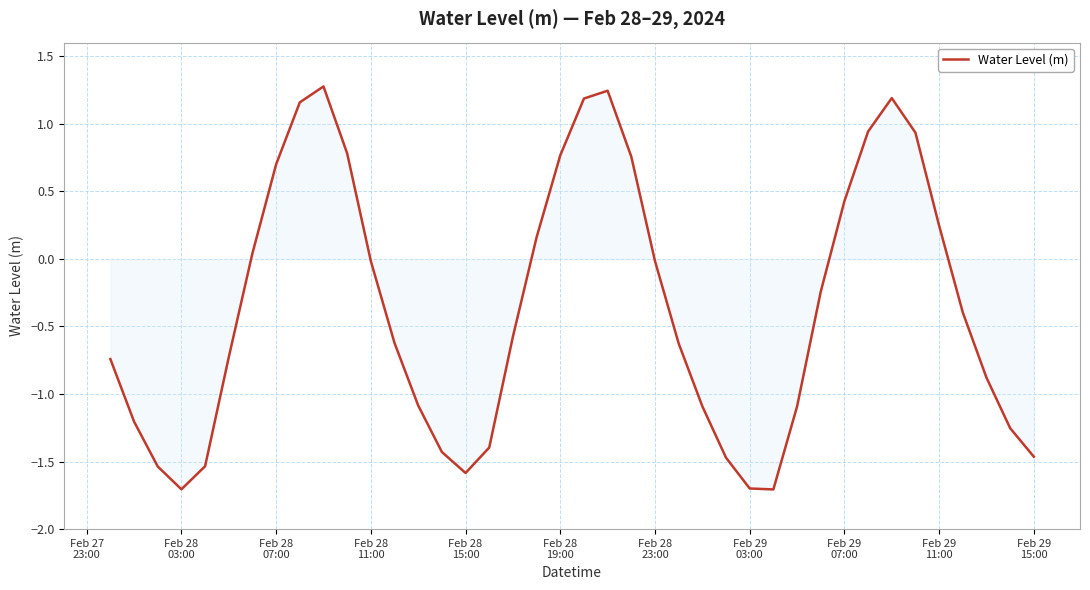

What is the minimum value shown in the chart?

-1.7